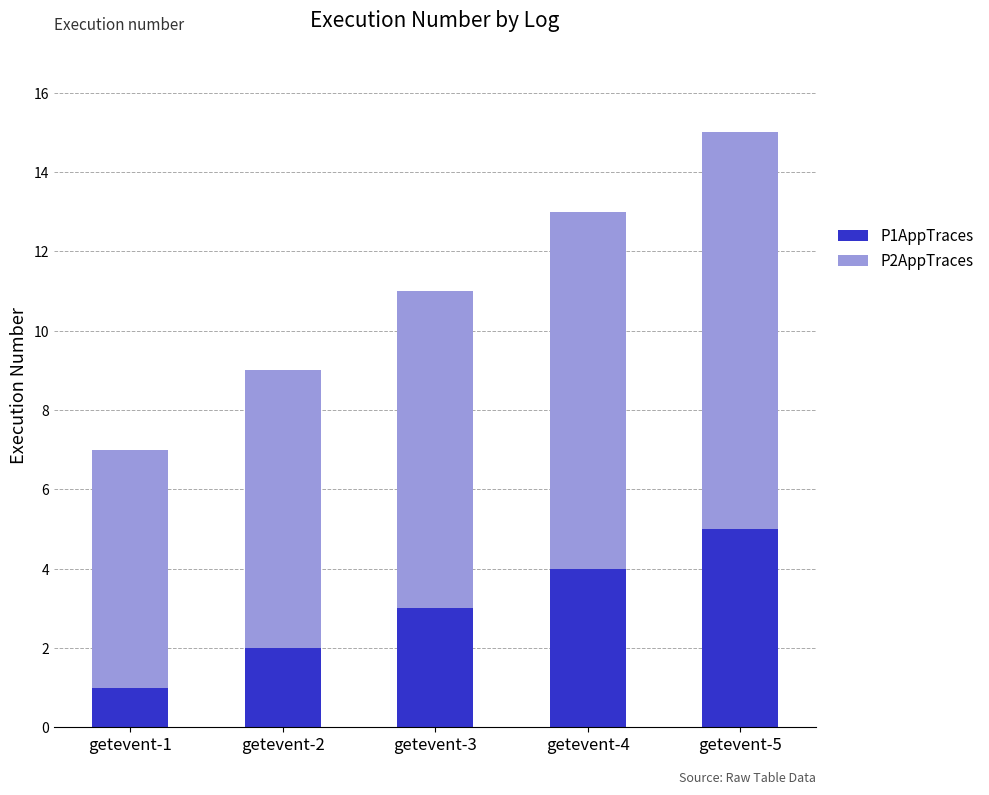

List the labels in order of P1AppTraces value, smallest first.

getevent-1, getevent-2, getevent-3, getevent-4, getevent-5